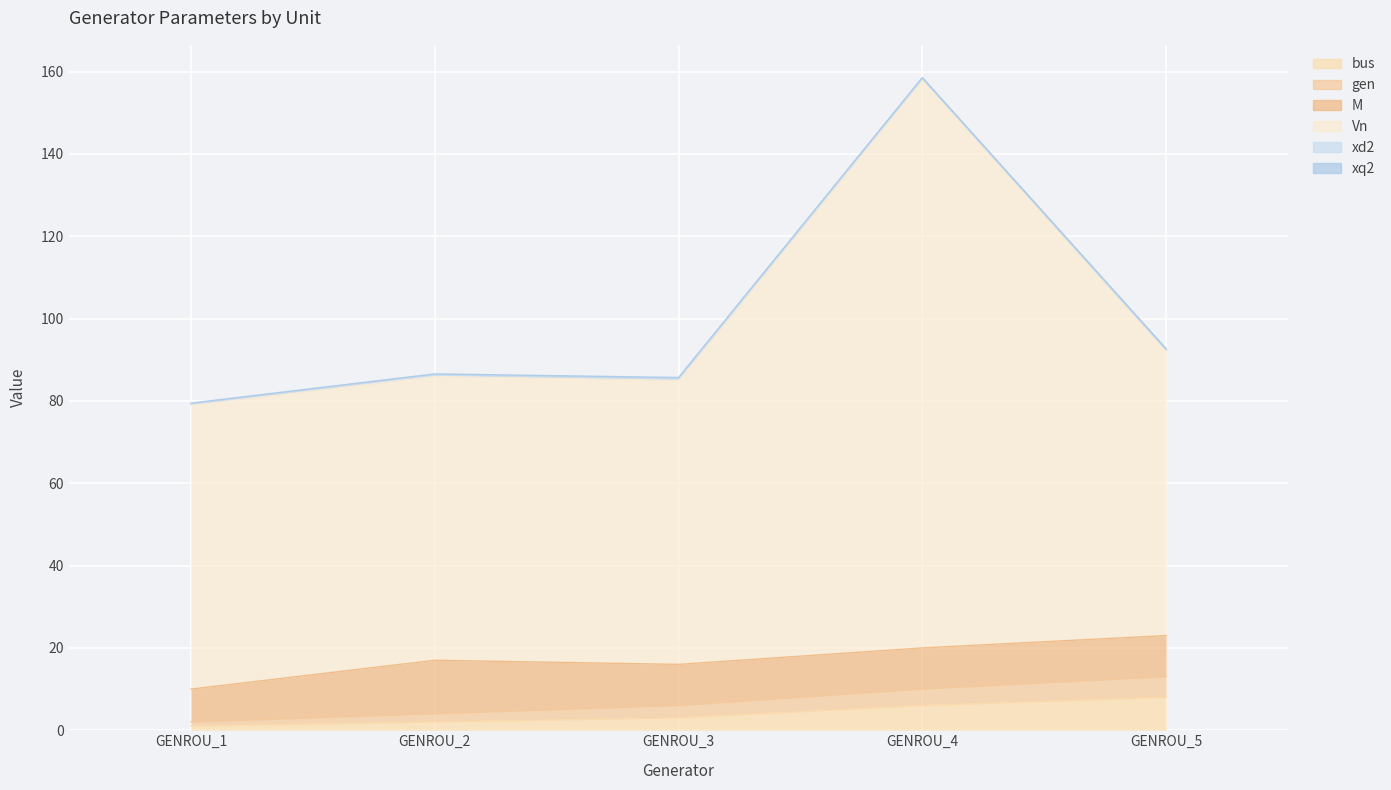

At which label does gen reach its peak?

GENROU_5